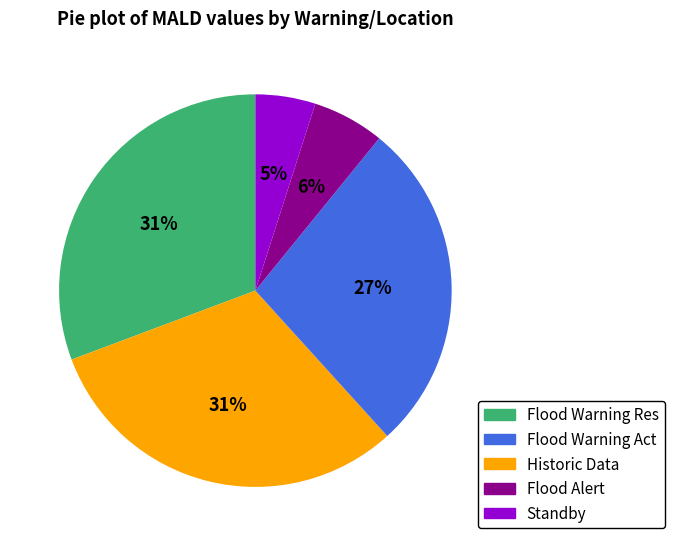

Is there any slice that represents more than half of the pie?

No